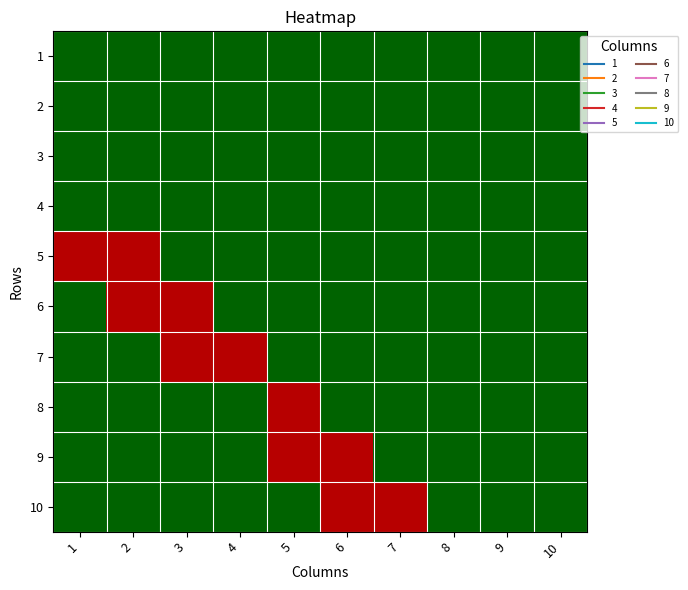

Count the number of categories in the chart.

10